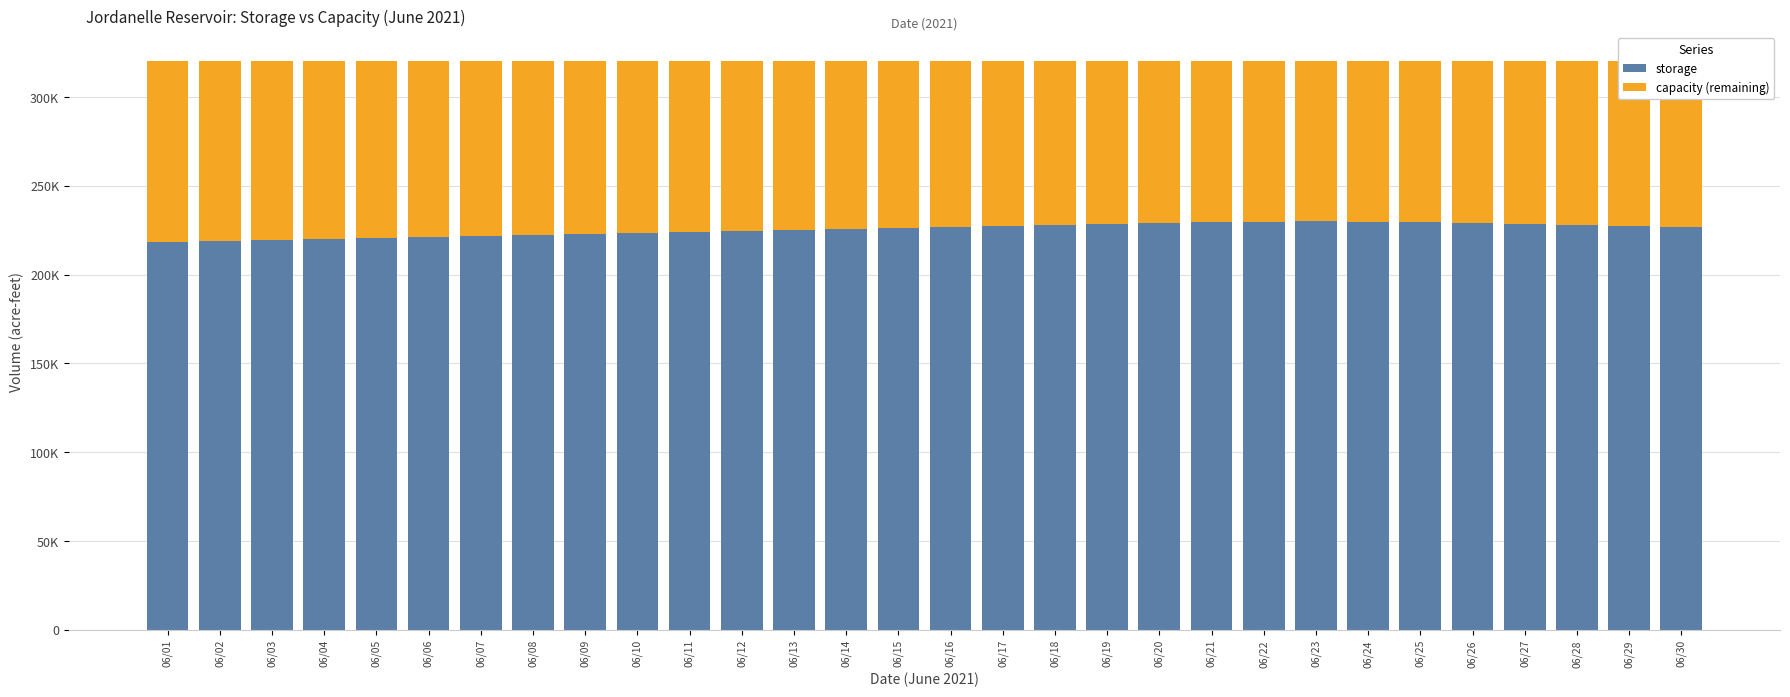

Which series has the widest spread of values?

storage